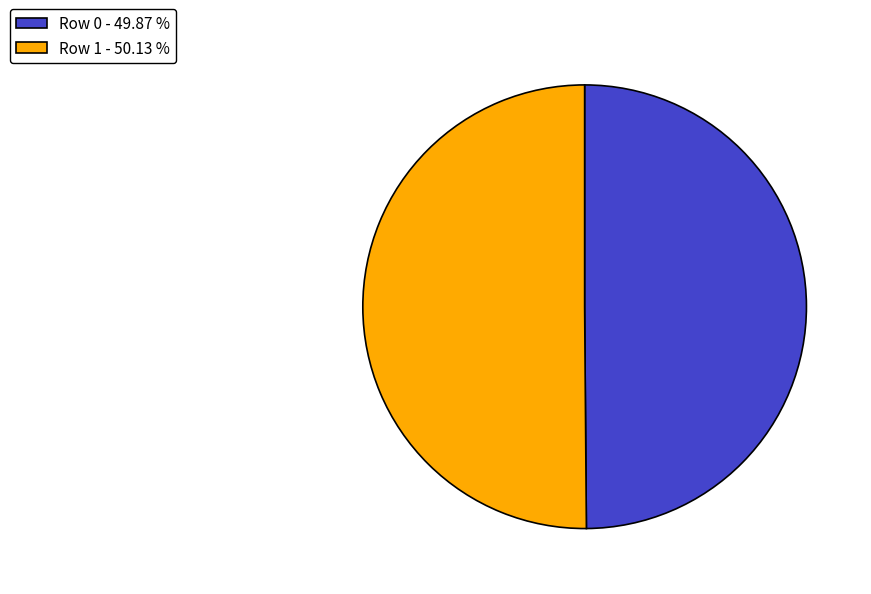

Combined, do Row 0 - 49.87 % and Row 1 - 50.13 % account for over 50%?

Yes